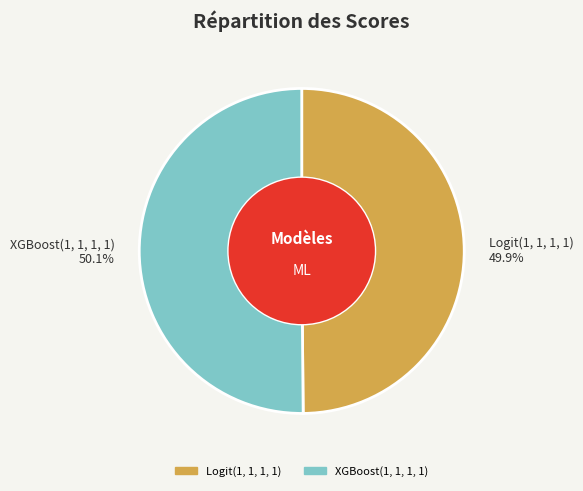

What percentage is the Logit(1, 1, 1, 1) slice, to the nearest percent?

50%